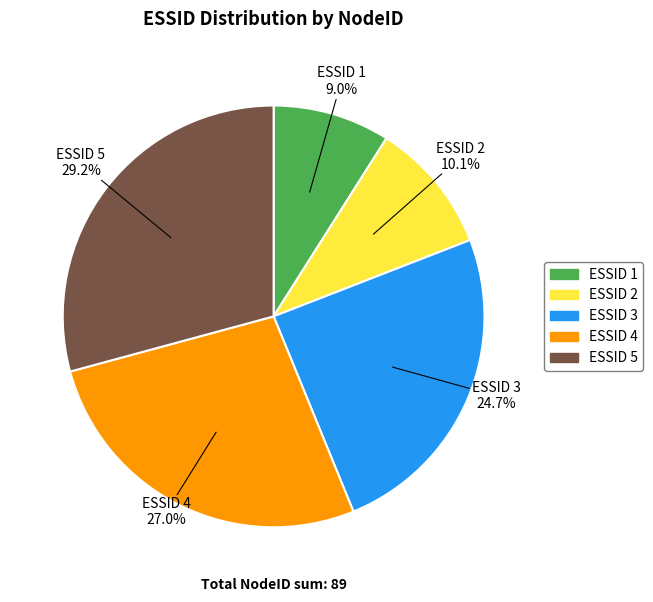

Is there a majority slice in this chart?

No